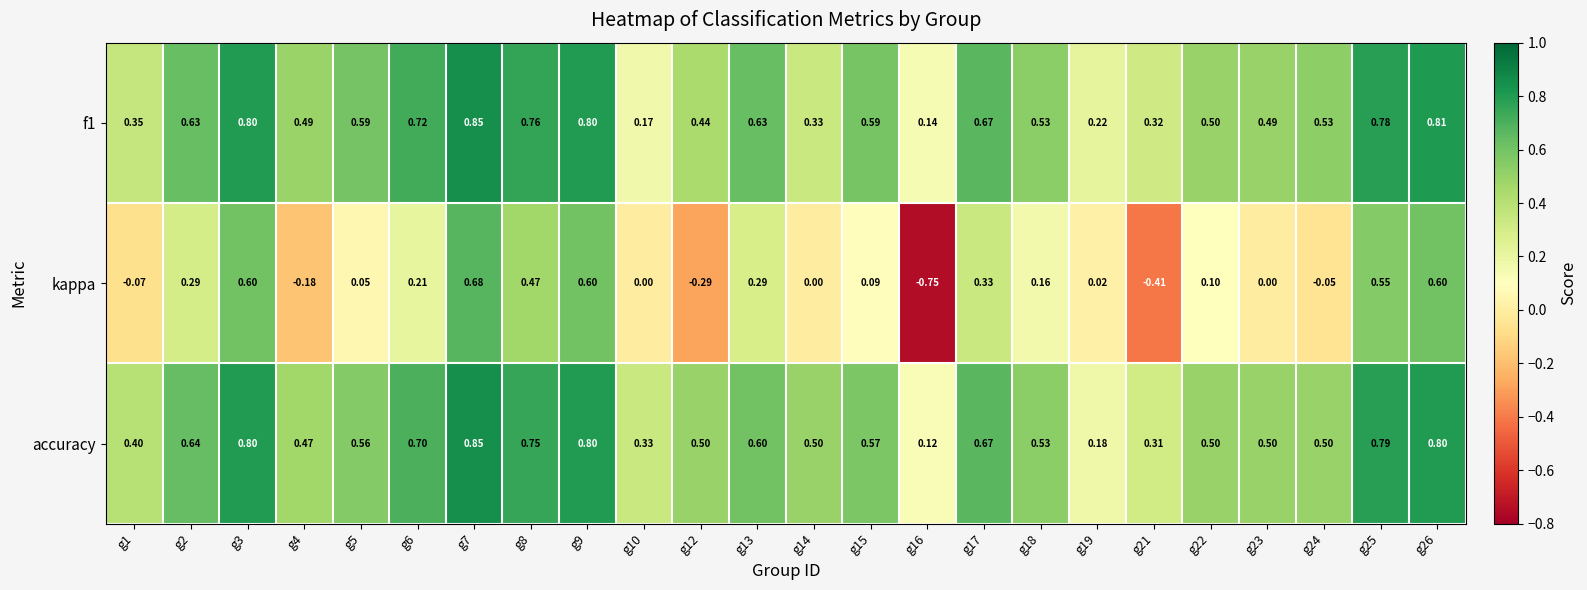

Which series has the largest total across all categories?

accuracy